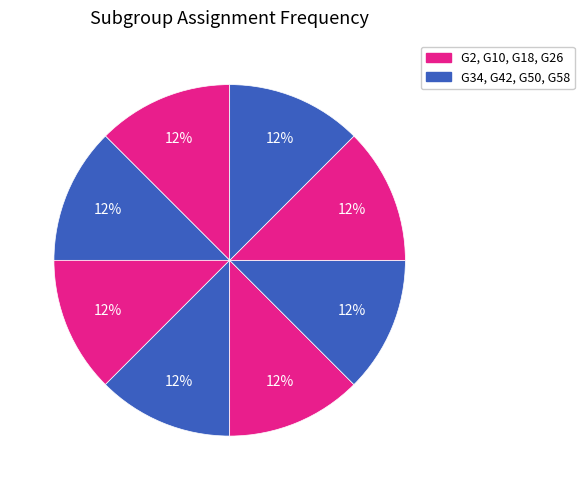

Count the number of slices in the pie.

8